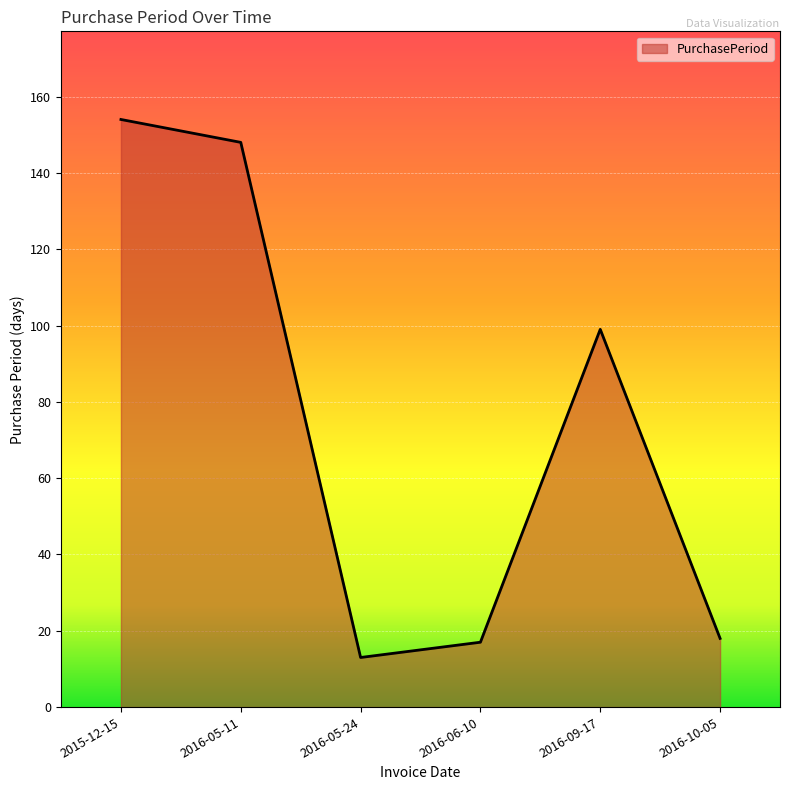

What is the difference between the maximum and minimum values?

141